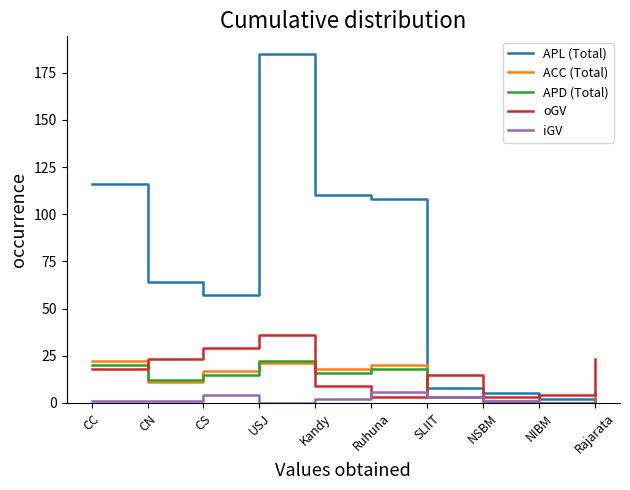

After their last crossing, which series has the higher values: oGV or APL (Total)?

oGV